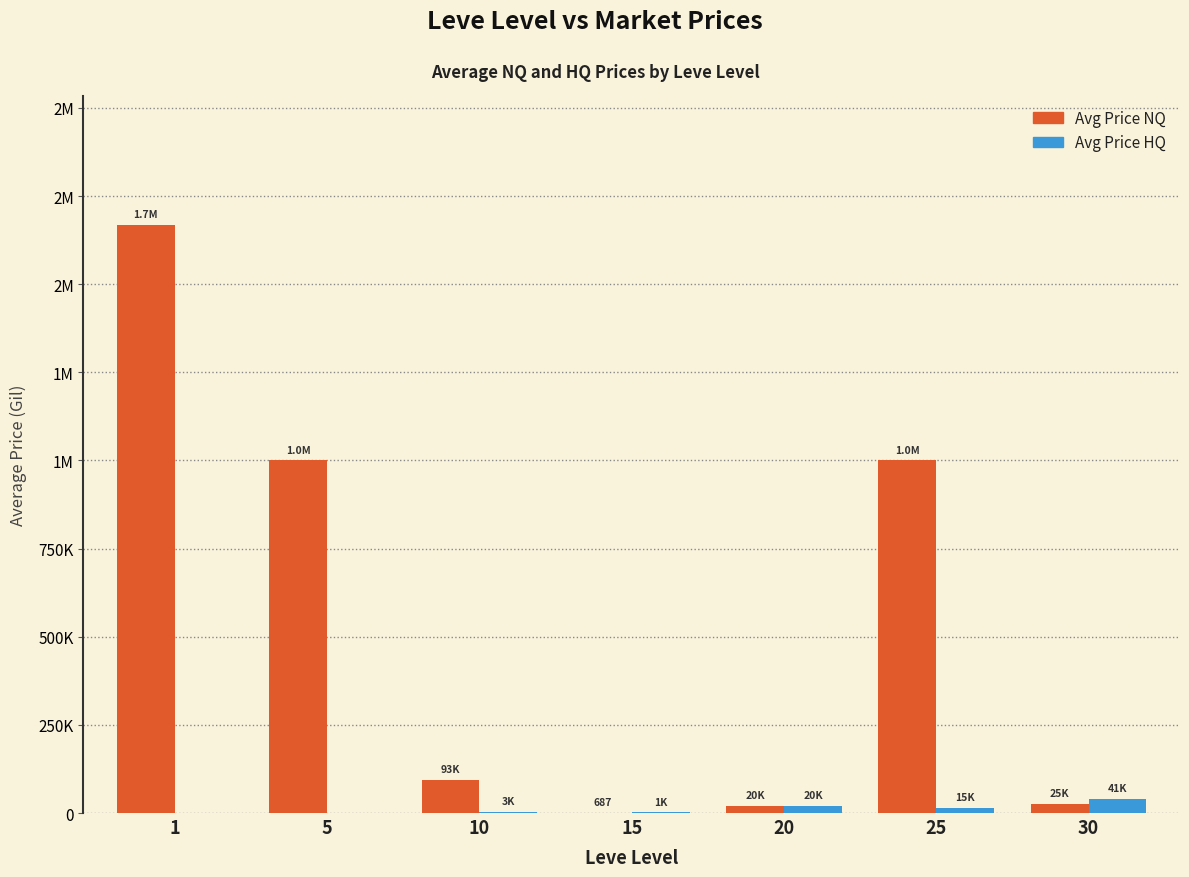

Does the chart contain stacked bars?

No